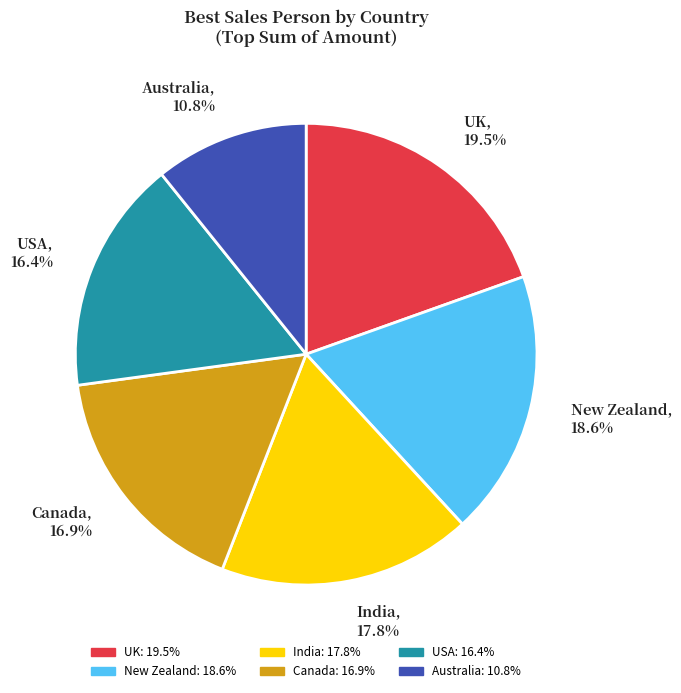

To the nearest percent, what percentage of the pie is USA?

16%